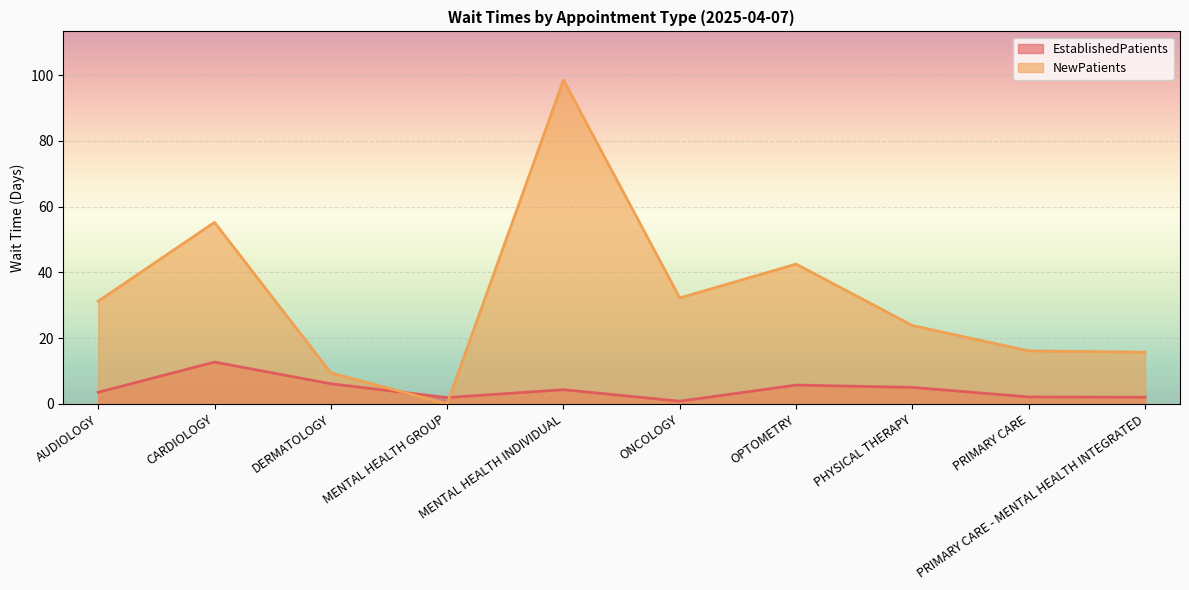

How many values in the EstablishedPatients series are below 4?

5